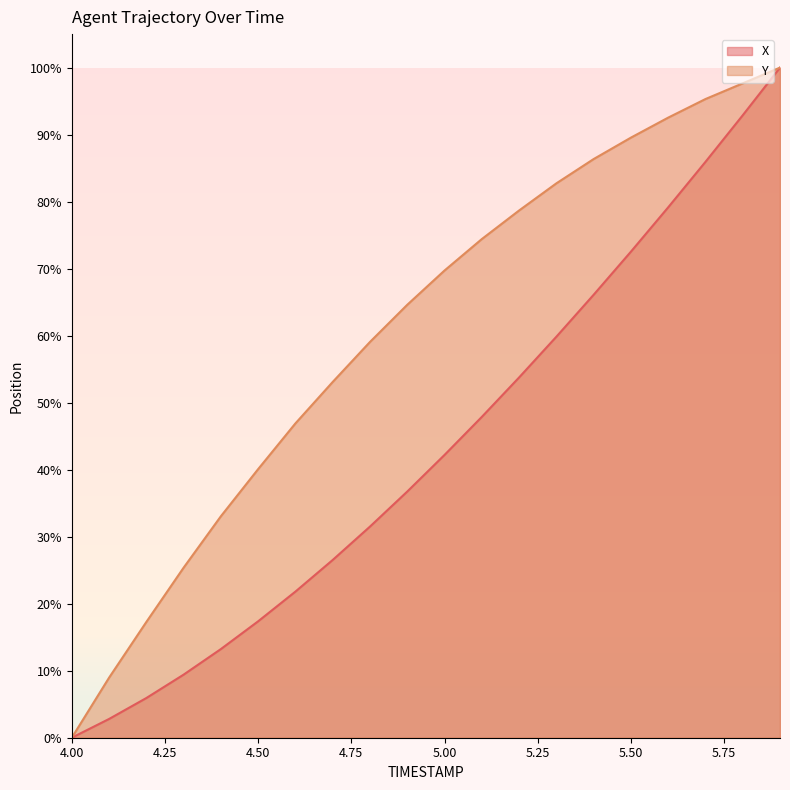

The Y series shows 137.0 at 5.8. True or false?

False